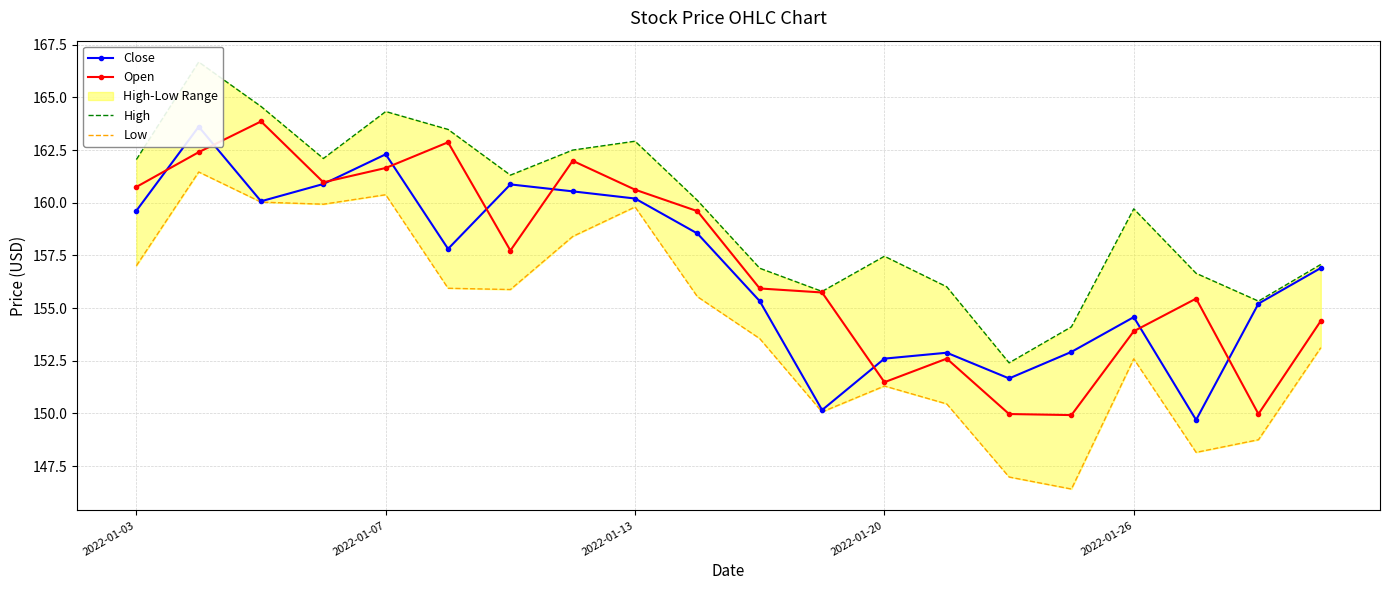

Is it true that Open equals 160.8 at 2022-01-03?

True